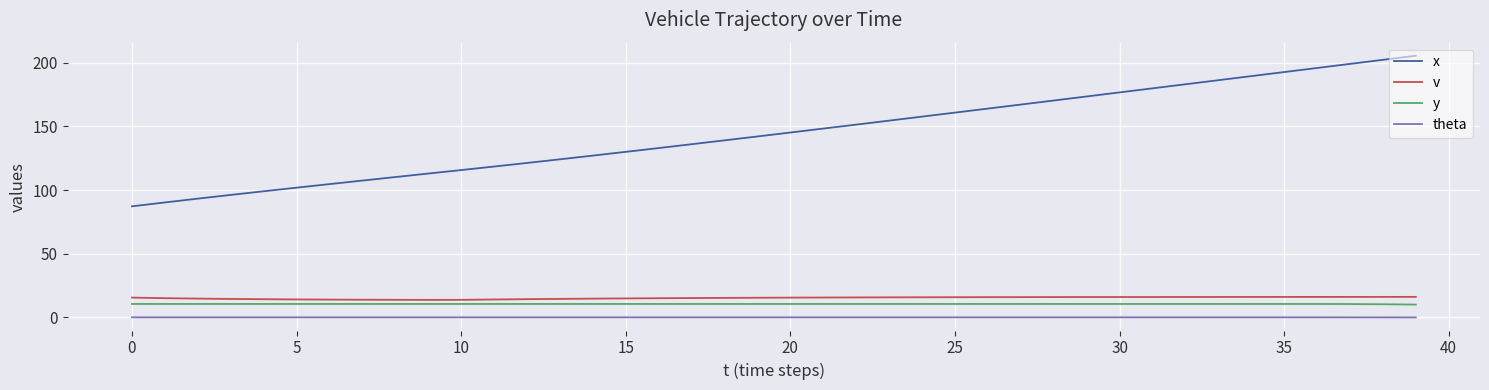

Which series has the largest total across all categories?

x